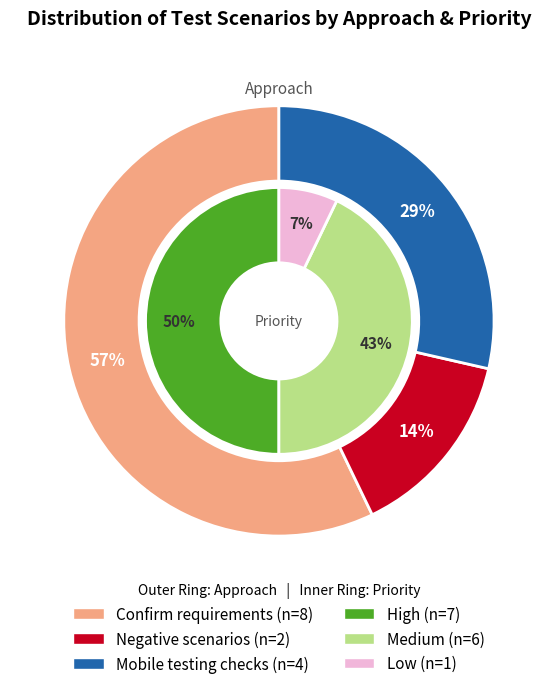

To the nearest percent, what is the combined percentage of Confirm requirements and Negative scenarios?

71%